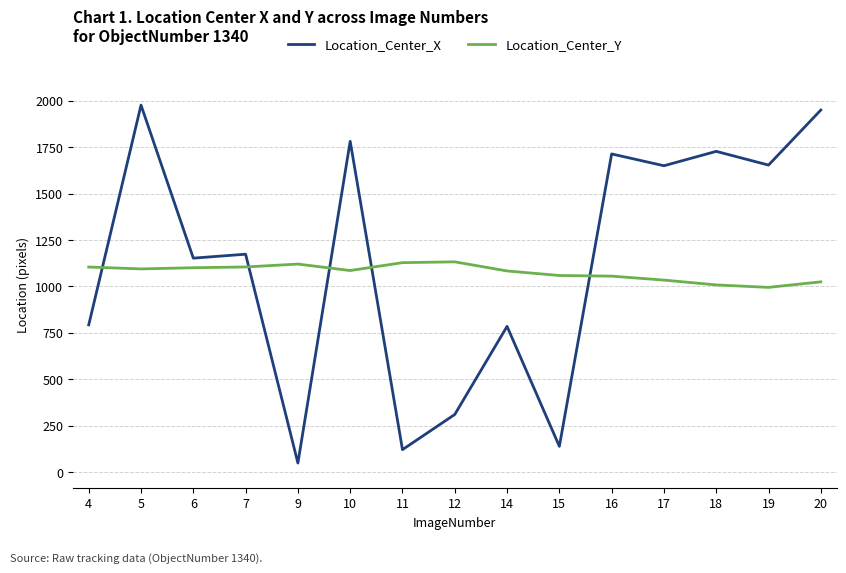

Does the chart display data point markers on the line(s)?

No